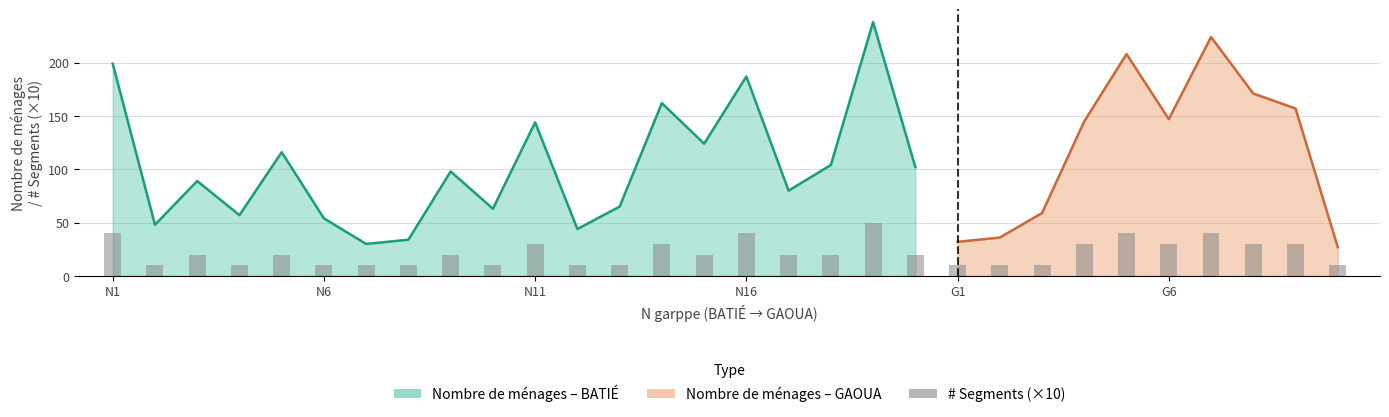

Read the Nombre de ménages value at N6, to the nearest 5.

55